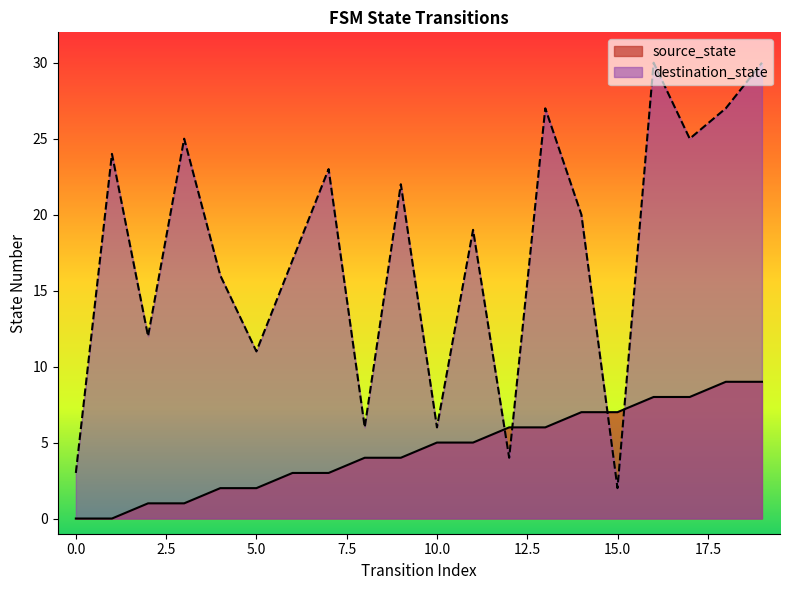

Which series has the widest spread of values?

destination_state